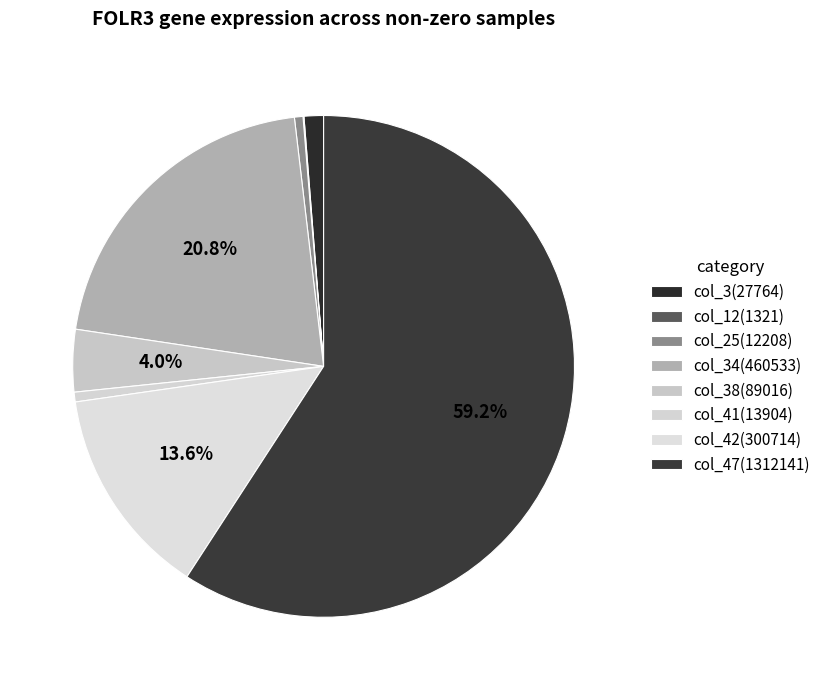

Is col_47(1312141) the majority of the pie?

Yes